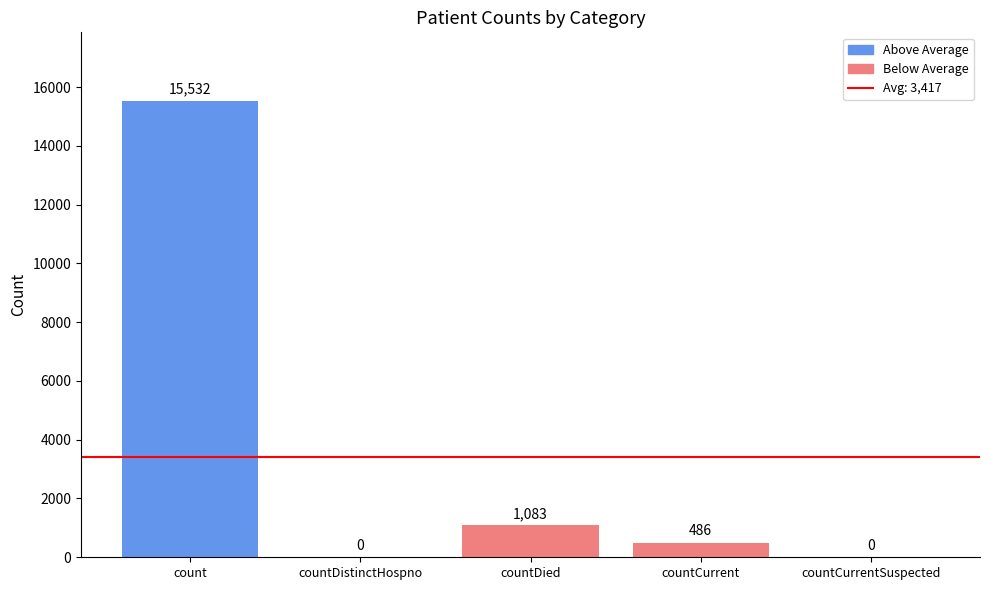

Between count and countDied, which is larger?

count